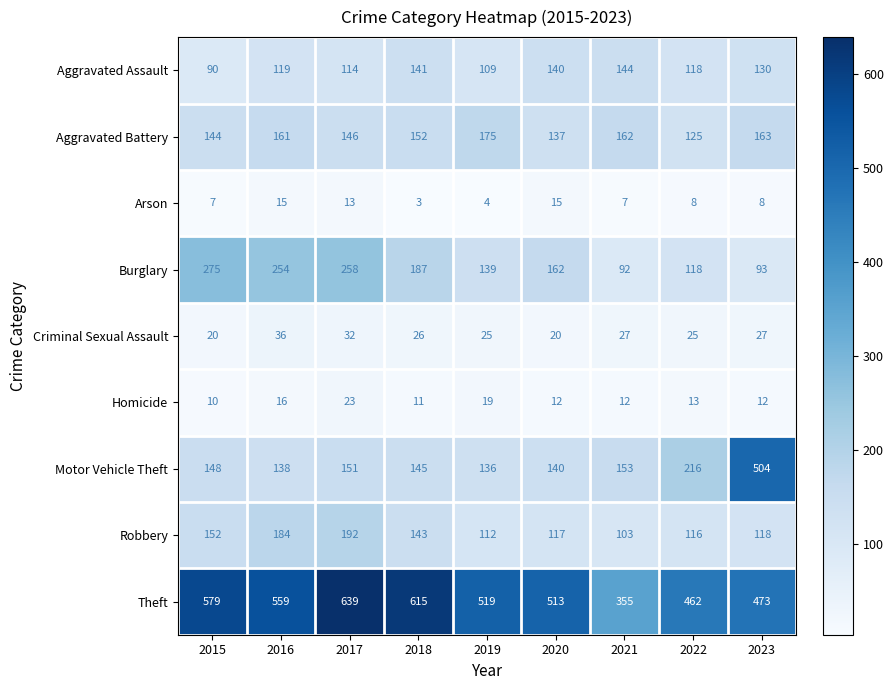

Is it true that Motor Vehicle Theft equals 32 at 2015?

False